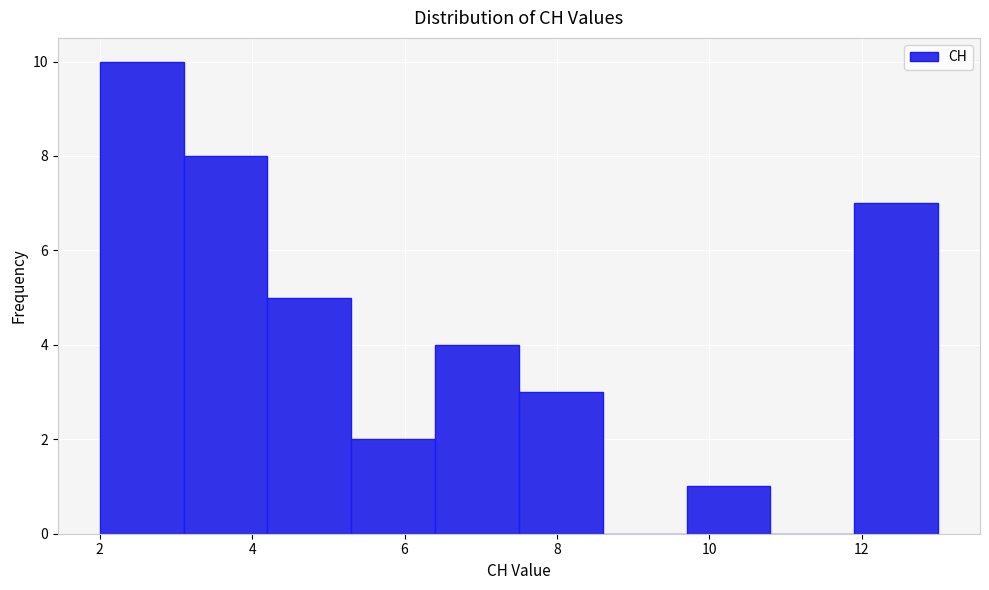

Which range on the x-axis has the tallest bar?

2.0 to 3.1